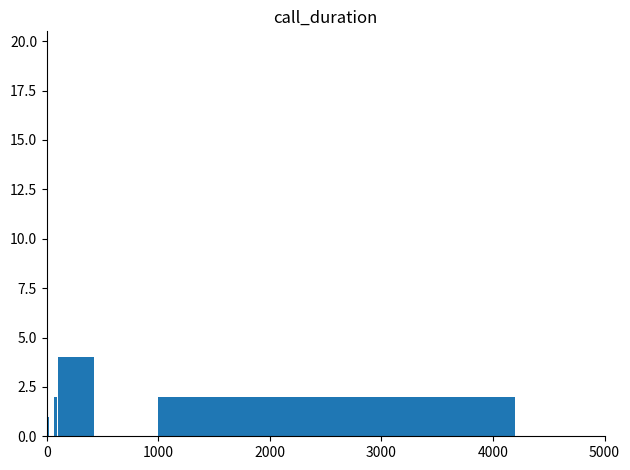

What is the greatest value displayed?

20